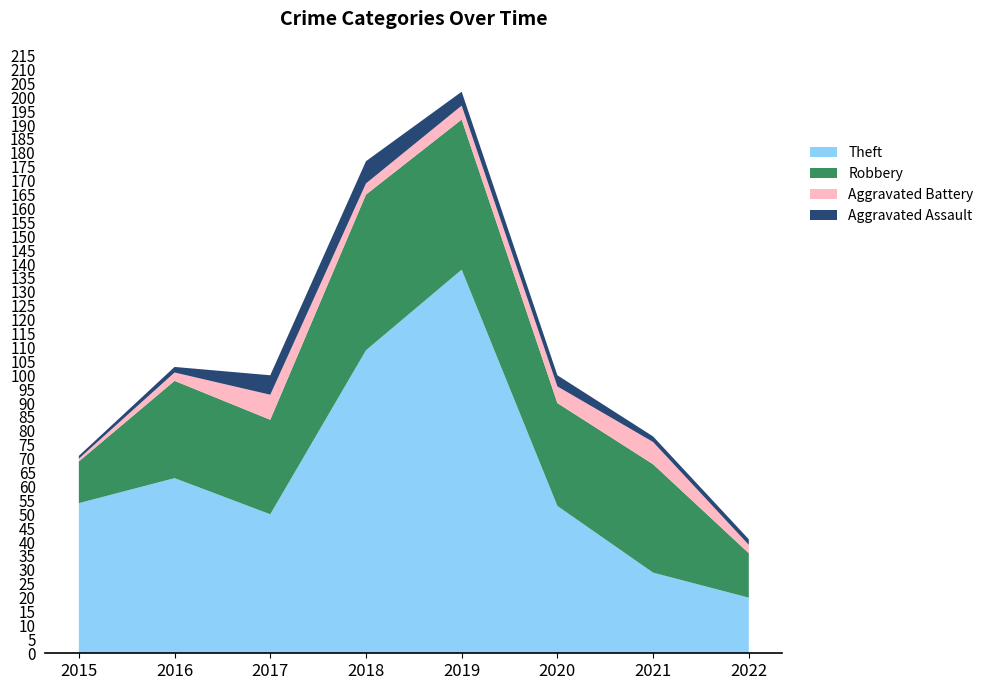

Reading left to right, extract all data points from this chart.

Theft: 54	63	50	109	138	53	29	20
Robbery: 15	35	34	56	54	37	39	16
Aggravated Battery: 1	3	9	4	5	6	8	3
Aggravated Assault: 1	2	7	8	5	4	2	2